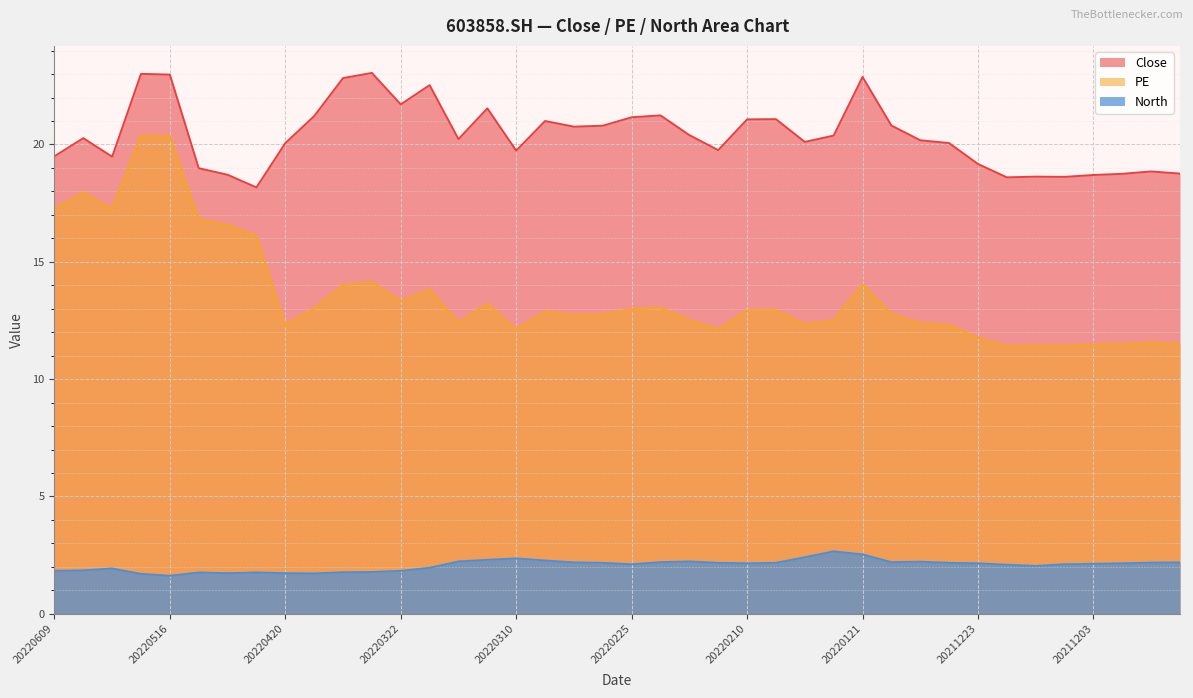

Which series has the widest spread of values?

PE